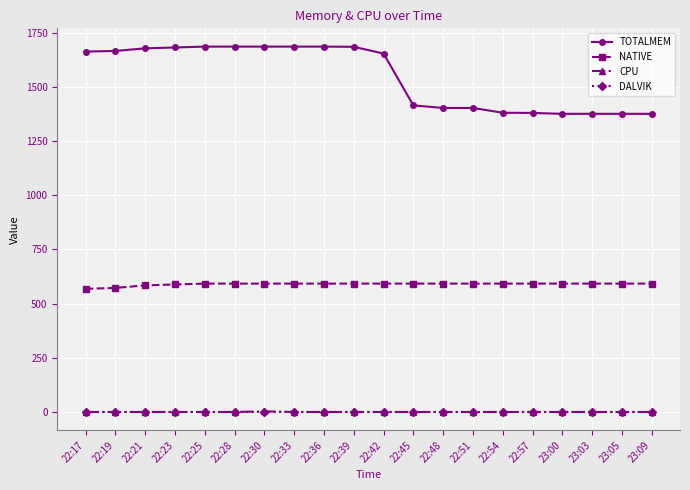

True or false: NATIVE and TOTALMEM intersect in this chart.

False